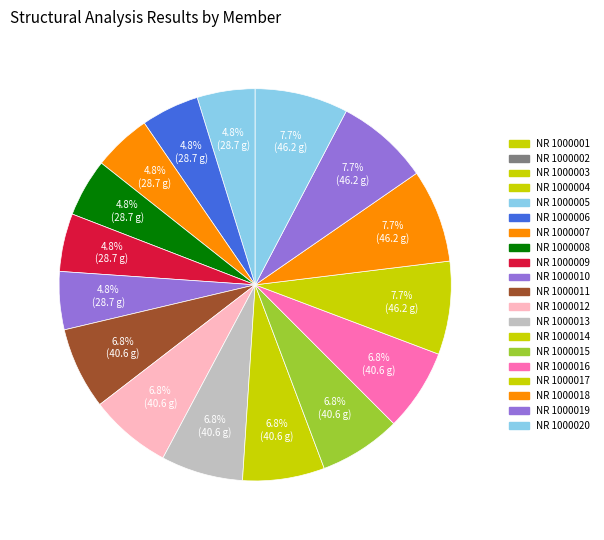

To the nearest percent, what portion does NR 1000002 represent?

5%